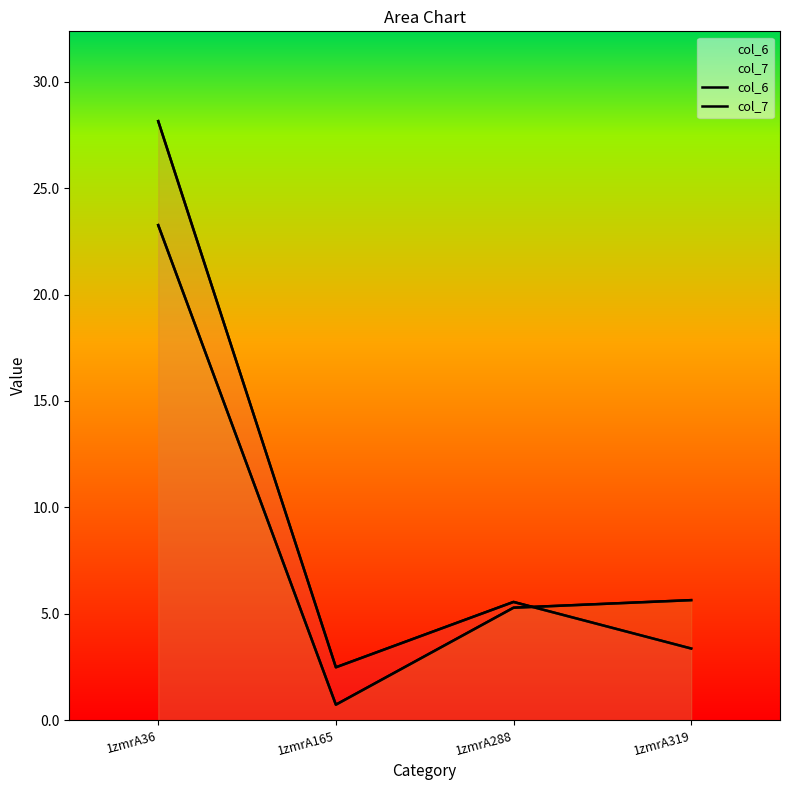

What is the difference between the highest and lowest values at 1zmrA288?

0.3